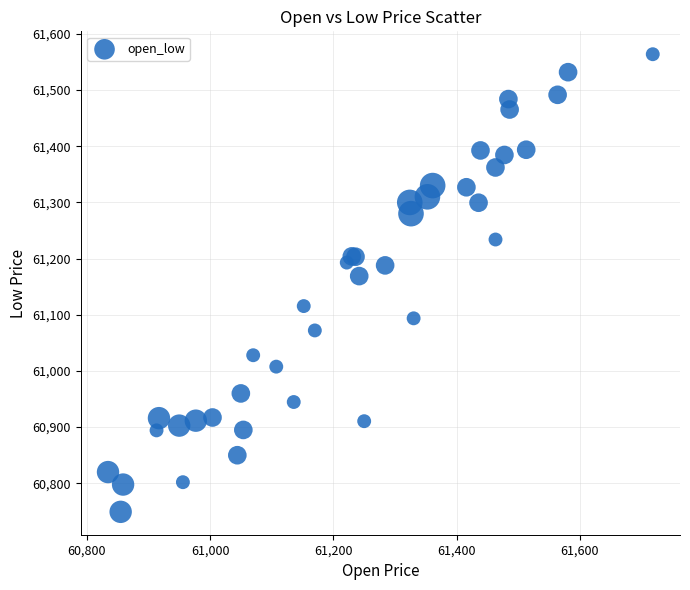

What Y value in the scatter plot is closest to 61156?

61168.9